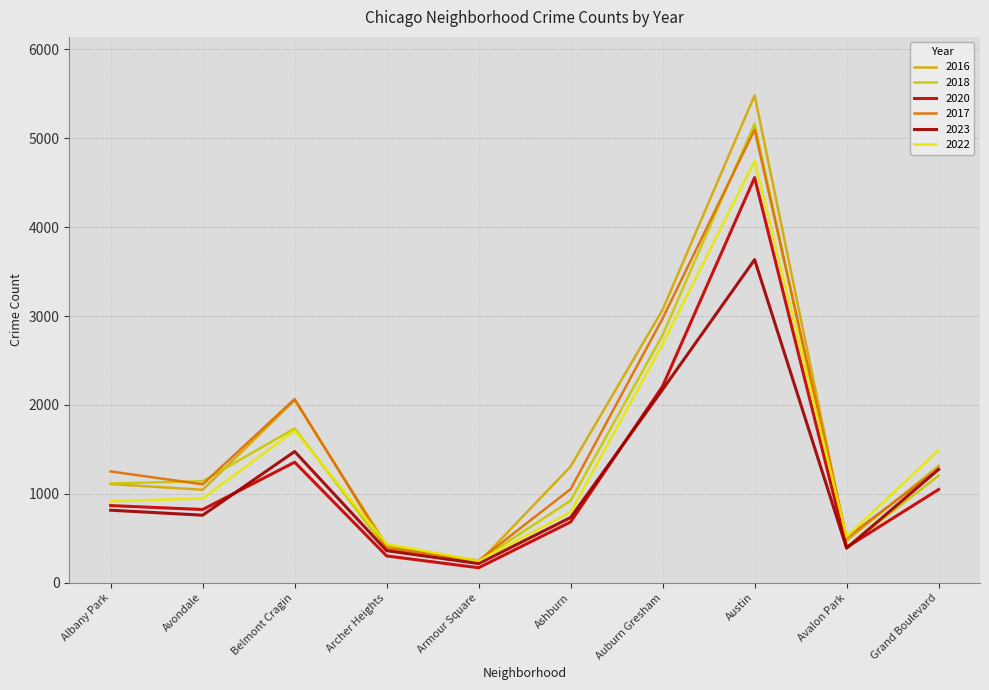

How many lines are shown in the chart?

6